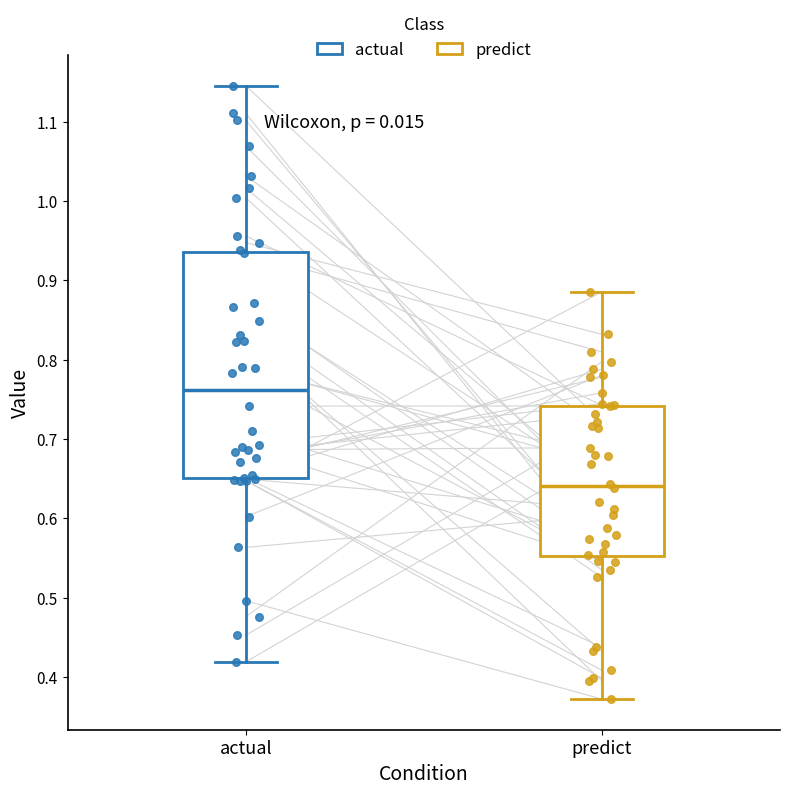

Where does the upper whisker of the box for predict end on the y-axis? The values are not printed on the chart, so give them approximately, as read against the axis.

0.89